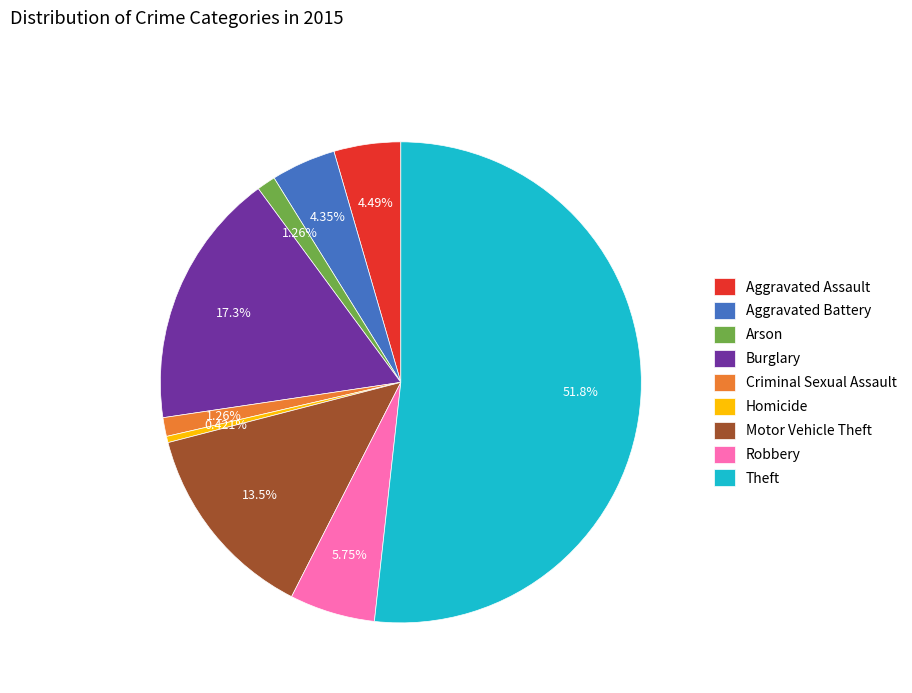

Between Theft and Criminal Sexual Assault, which is larger?

Theft